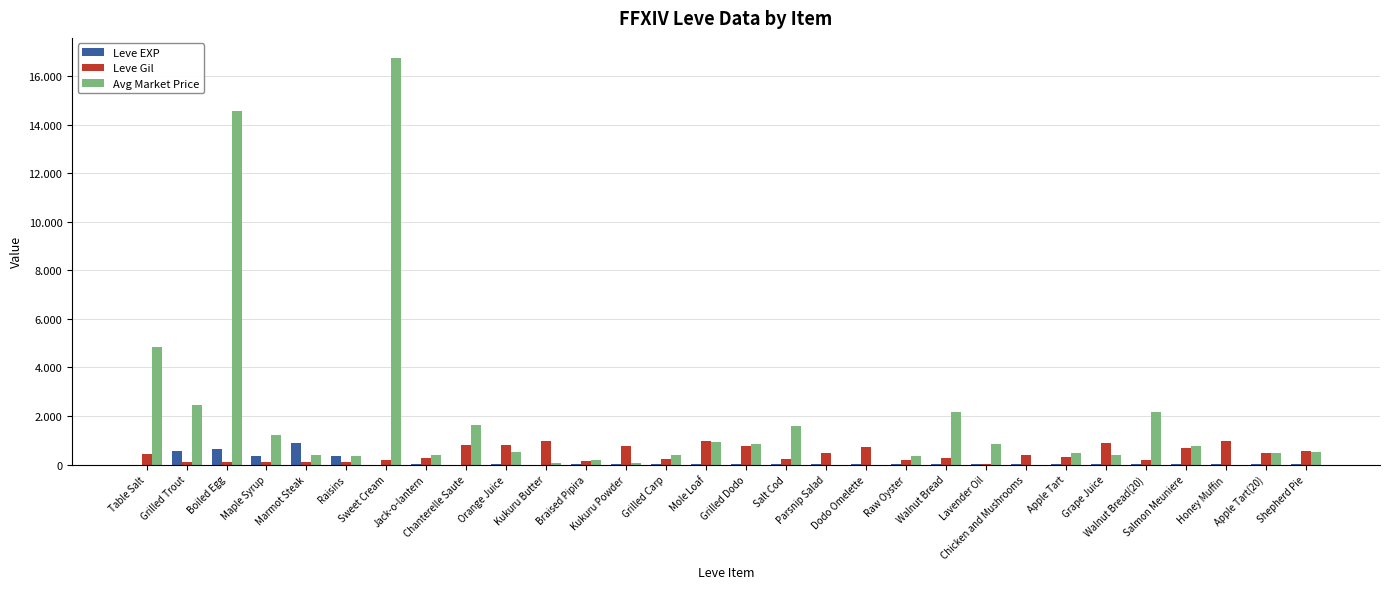

Which series changed the most between Apple Tart(20) and Shepherd Pie?

Leve Gil